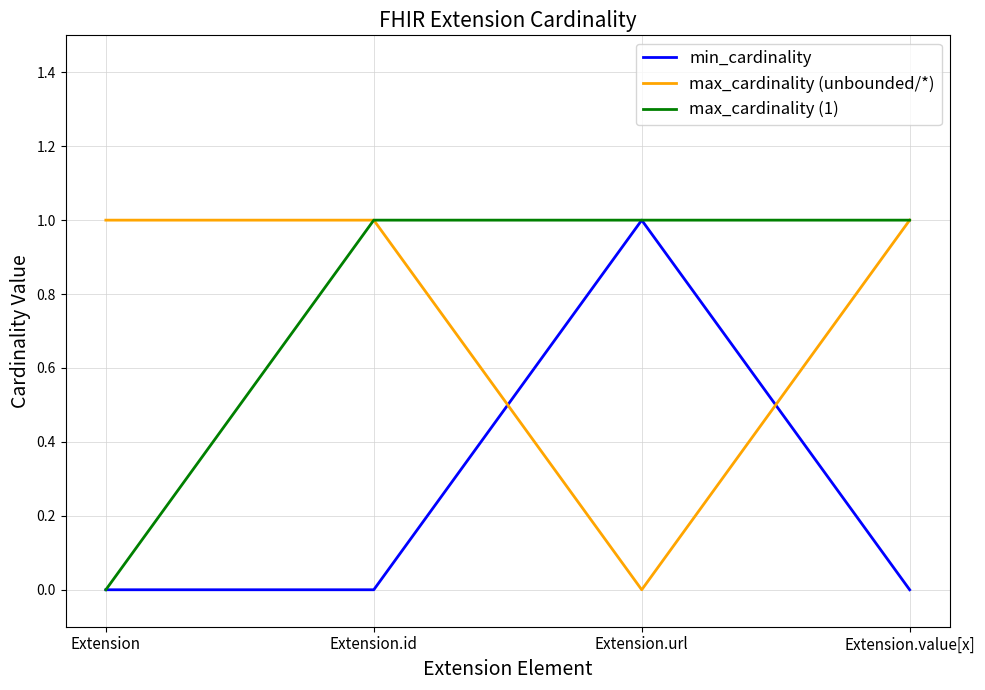

What position from the right is Extension.id?

3